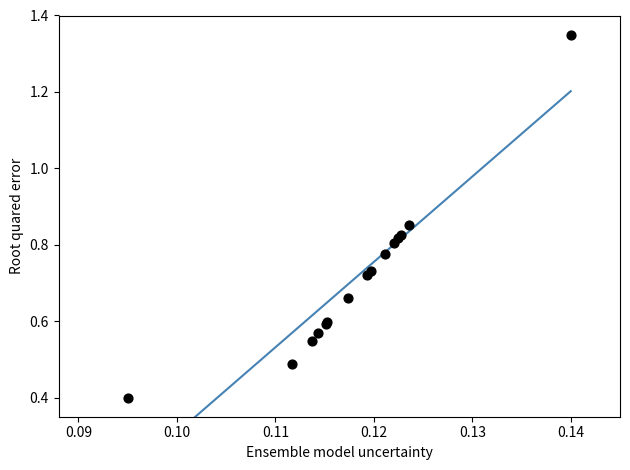

What Y value in the scatter plot is closest to 0?

0.4